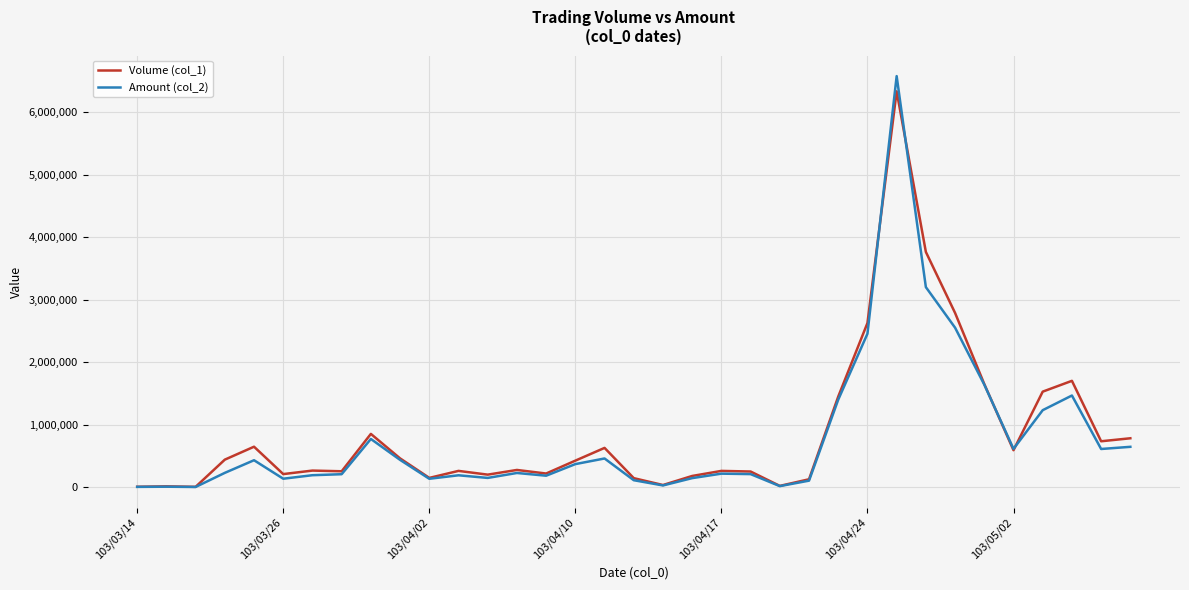

Is this an area chart (filled region under the line)?

No